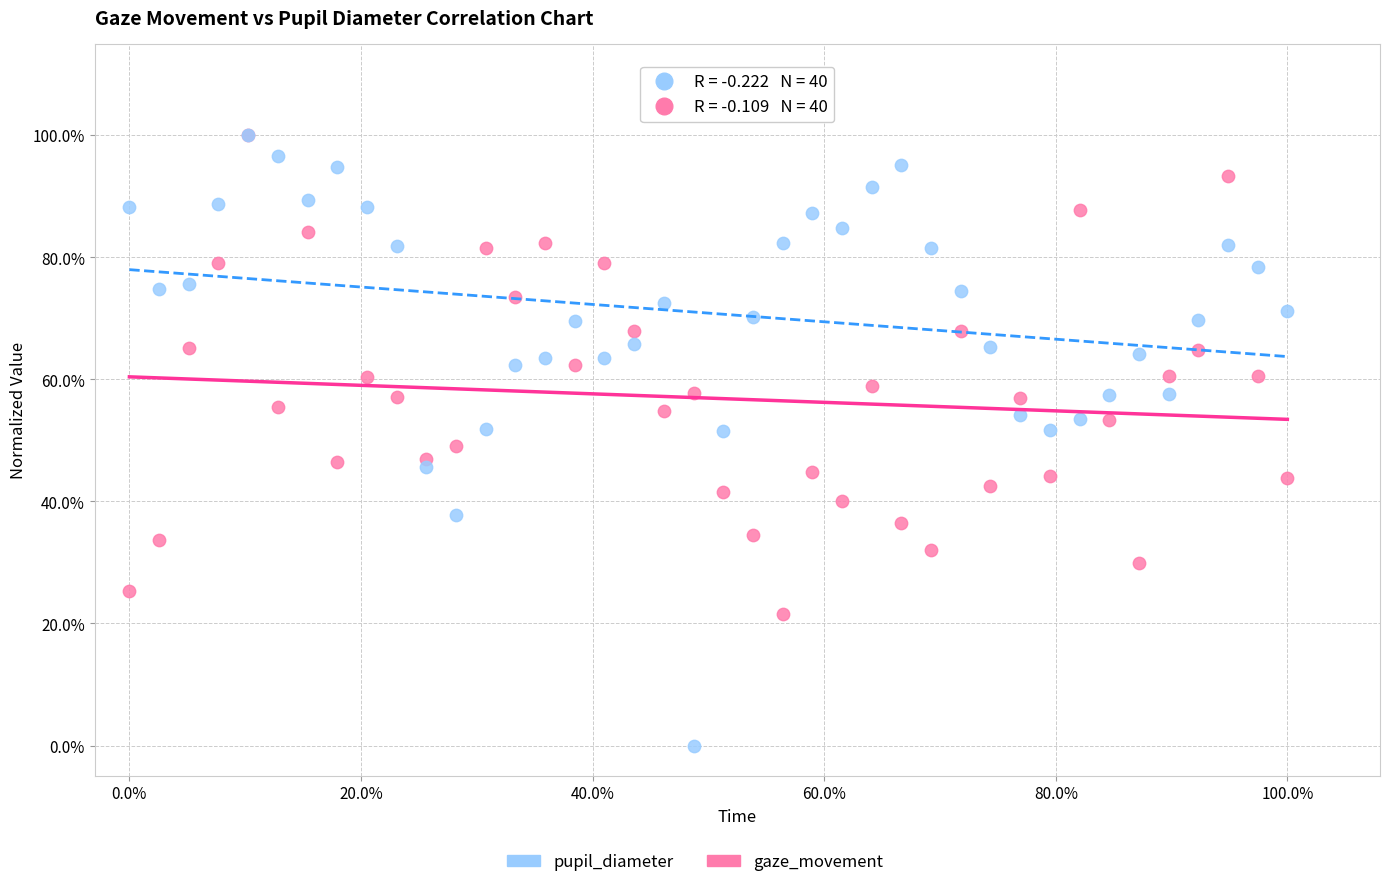

Which series reaches the minimum Y coordinate?

pupil_diameter